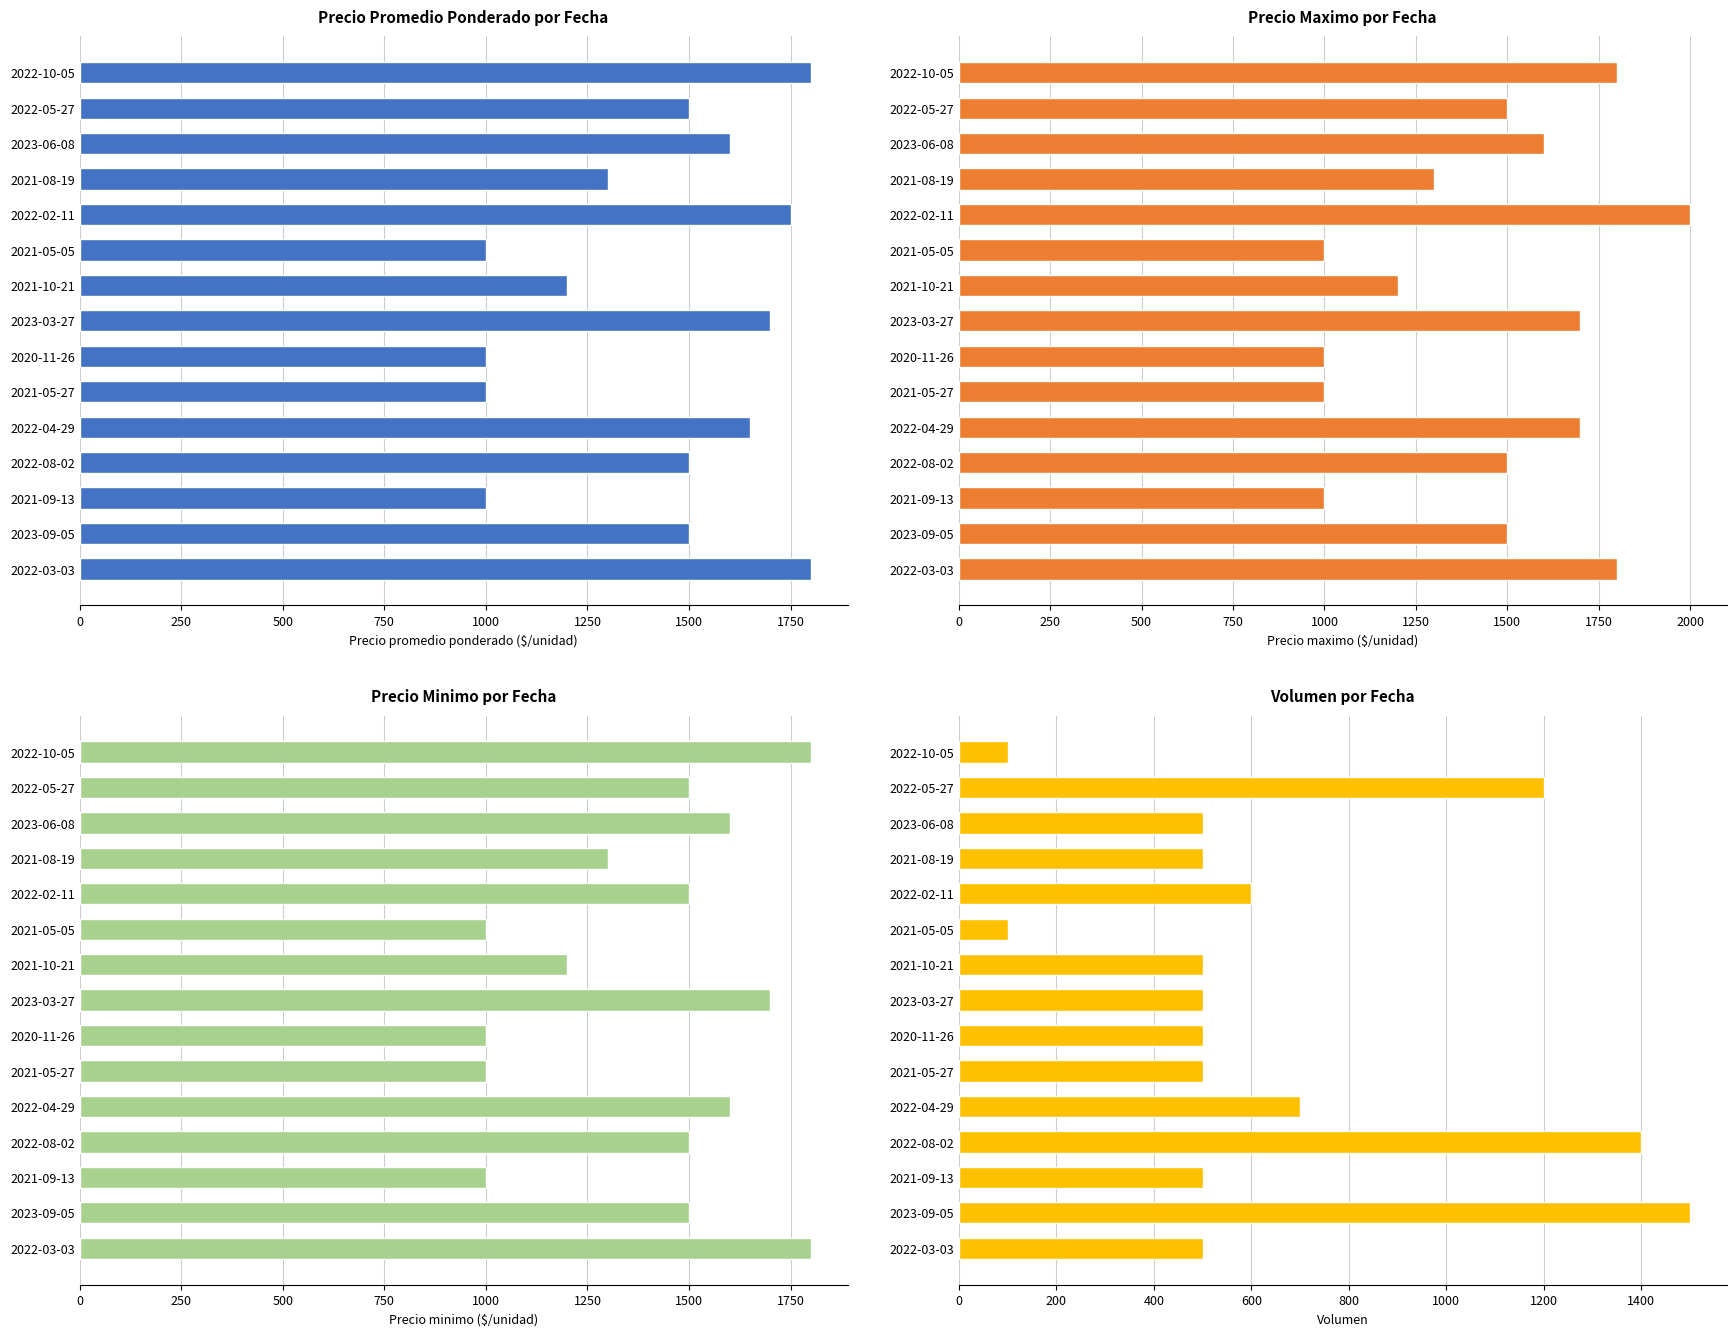

What is the sum of all Precio promedio ponderado values?

21300